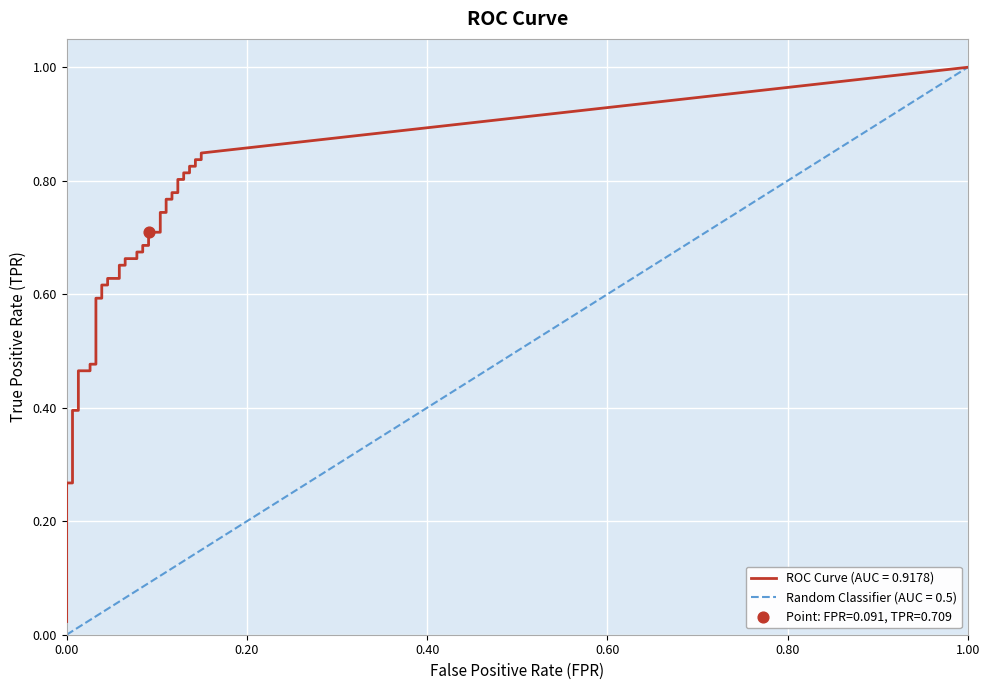

At how many categories does at least one series exceed 0?

40